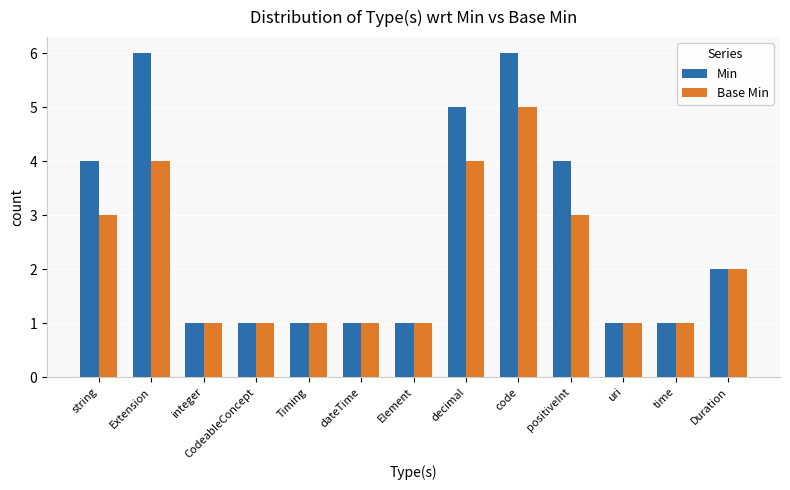

Is the value of Base Min at string greater than the value of Min at code?

No